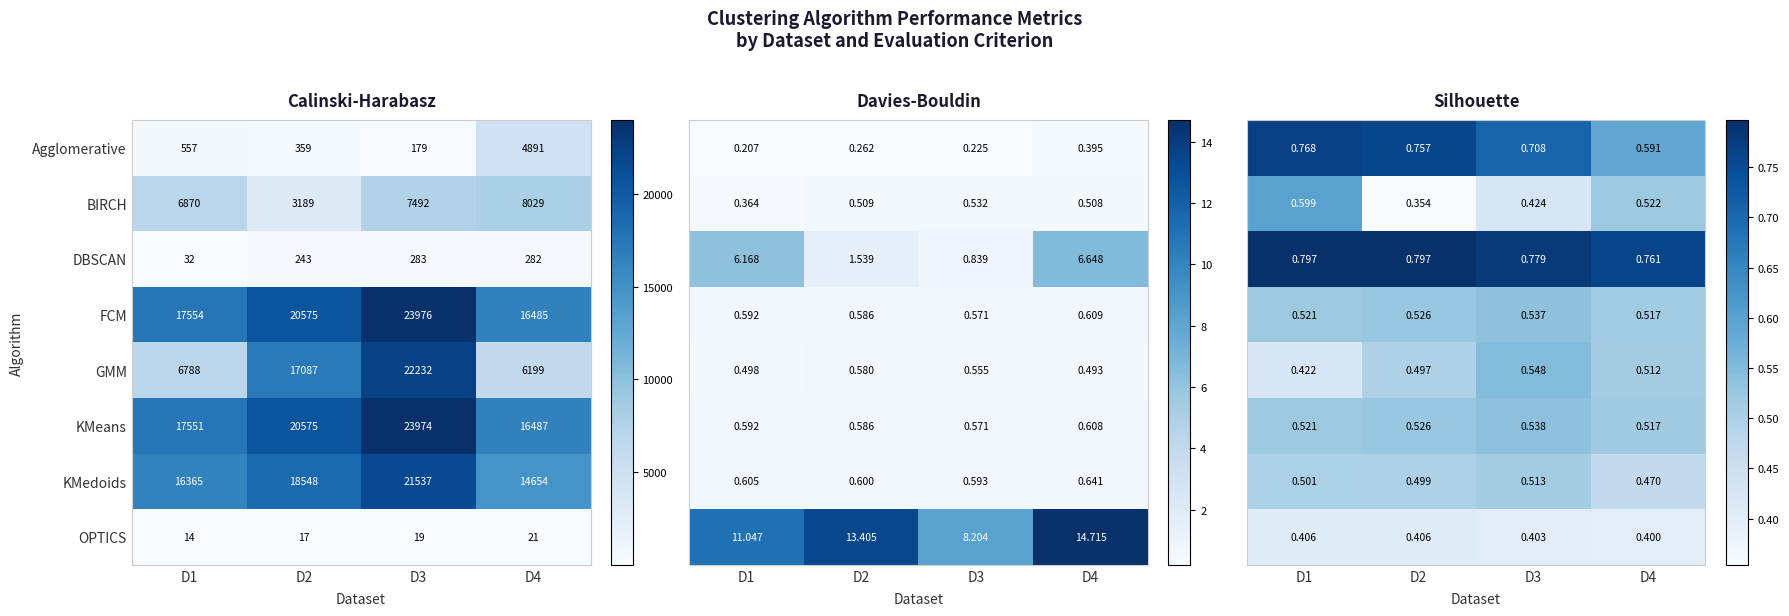

At which label is DBSCAN closest to 157?

D2